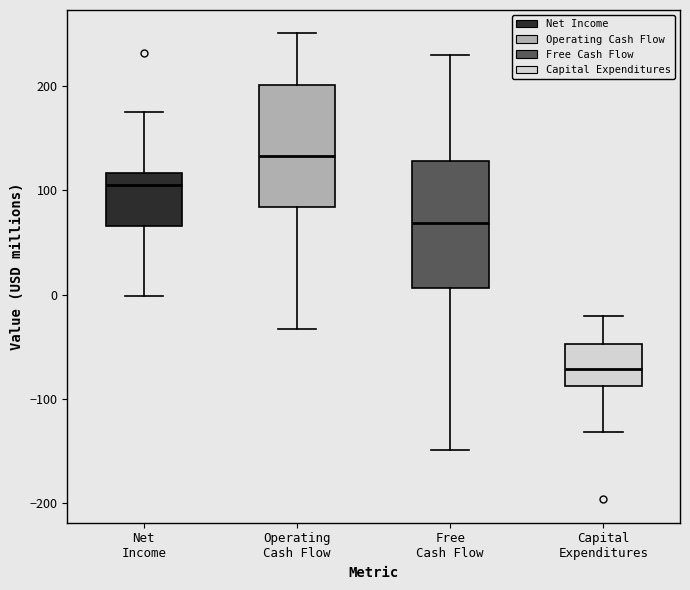

Reading left to right, read every box against the y-axis: the position of its median line, the range the box covers, and the ends of its whiskers. The values are not printed on the chart, so give them approximately, as read against the axis.

Net Income: median 100, box 70 to 120, whiskers 0 to 180
Operating Cash Flow: median 130, box 80 to 200, whiskers -30 to 250
Free Cash Flow: median 70, box 10 to 130, whiskers -150 to 230
Capital Expenditures: median -70, box -90 to -50, whiskers -130 to -20